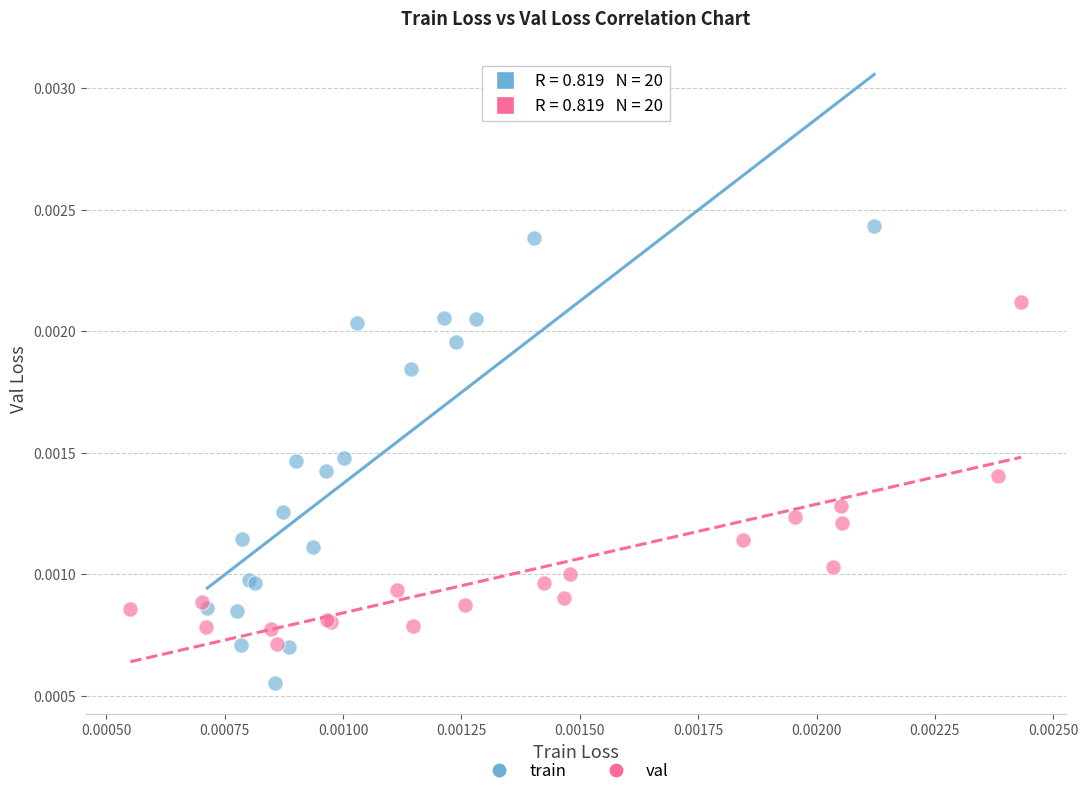

Which series contains the highest Y value?

train